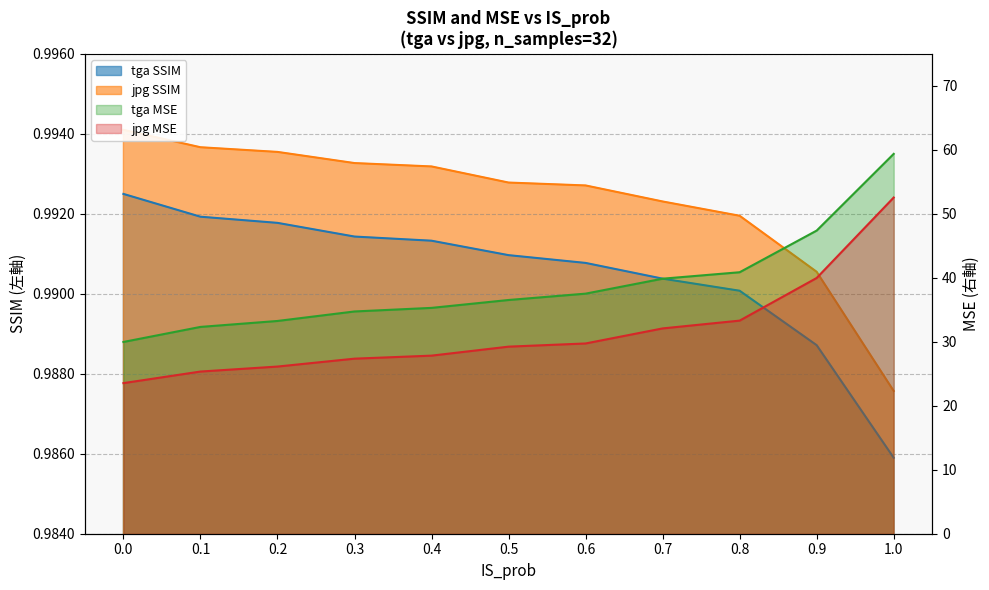

What is the value of the jpg SSIM point at the 6th from the left?

1.0